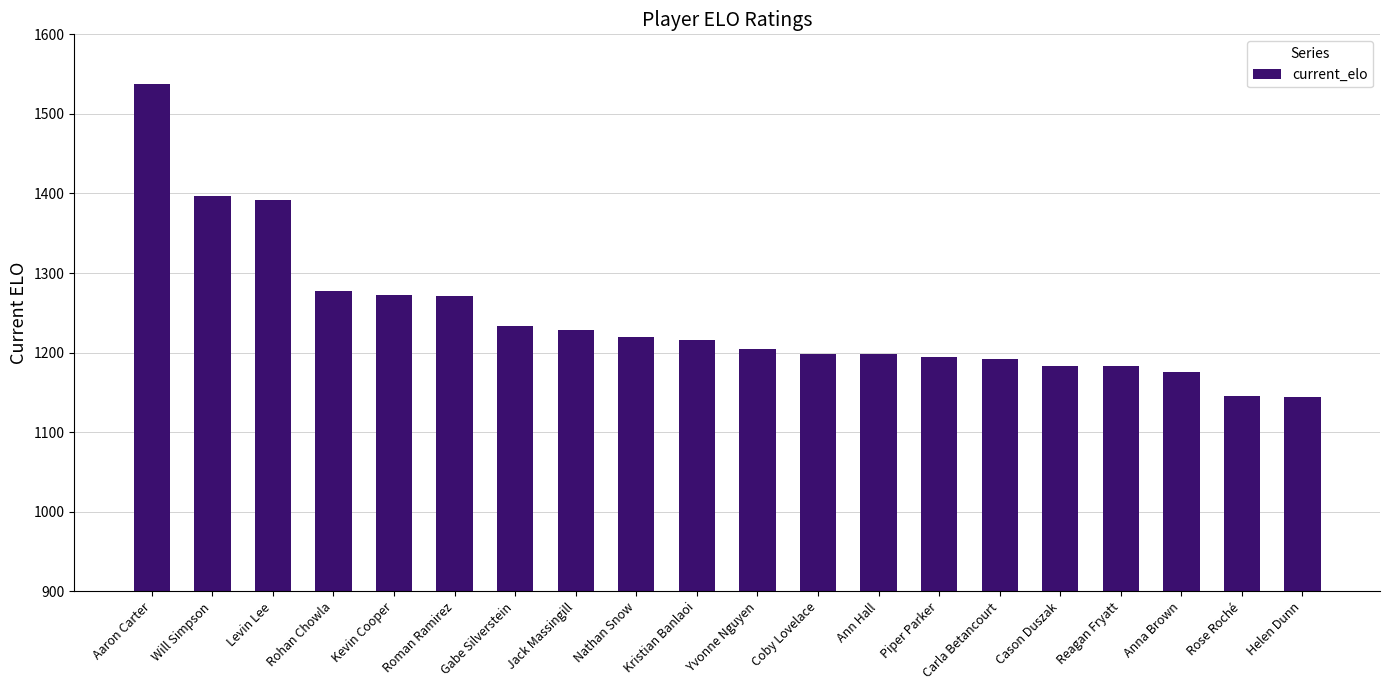

What is the greatest value displayed?

1537.1